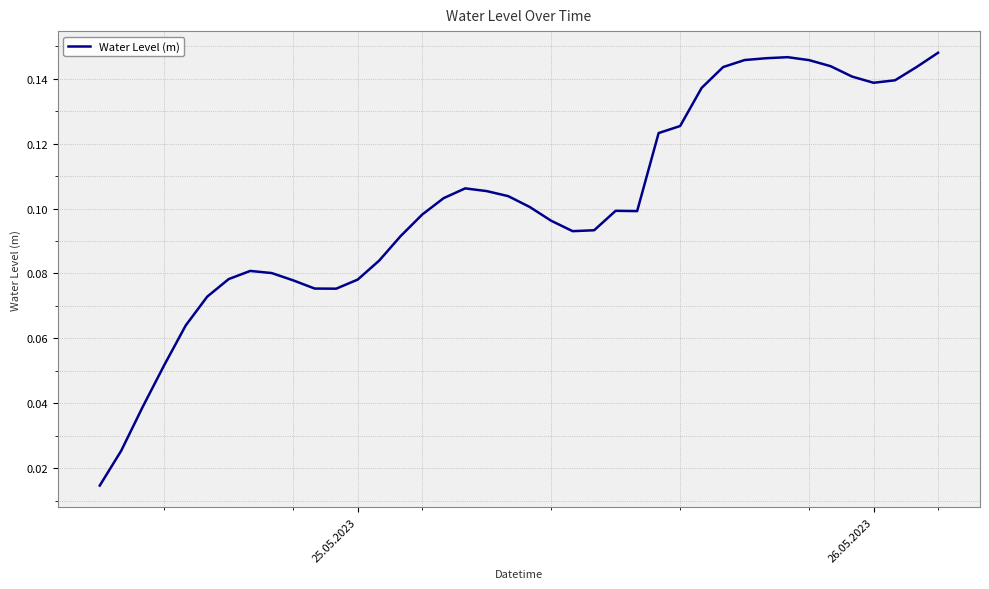

Reading left to right, extract all data points from this chart.

0.0	0.0	0.0	0.1	0.1	0.1	0.1	0.1	0.1	0.1	0.1	0.1	0.1	0.1	0.1	0.1	0.1	0.1	0.1	0.1	0.1	0.1	0.1	0.1	0.1	0.1	0.1	0.1	0.1	0.1	0.1	0.1	0.1	0.1	0.1	0.1	0.1	0.1	0.1	0.1